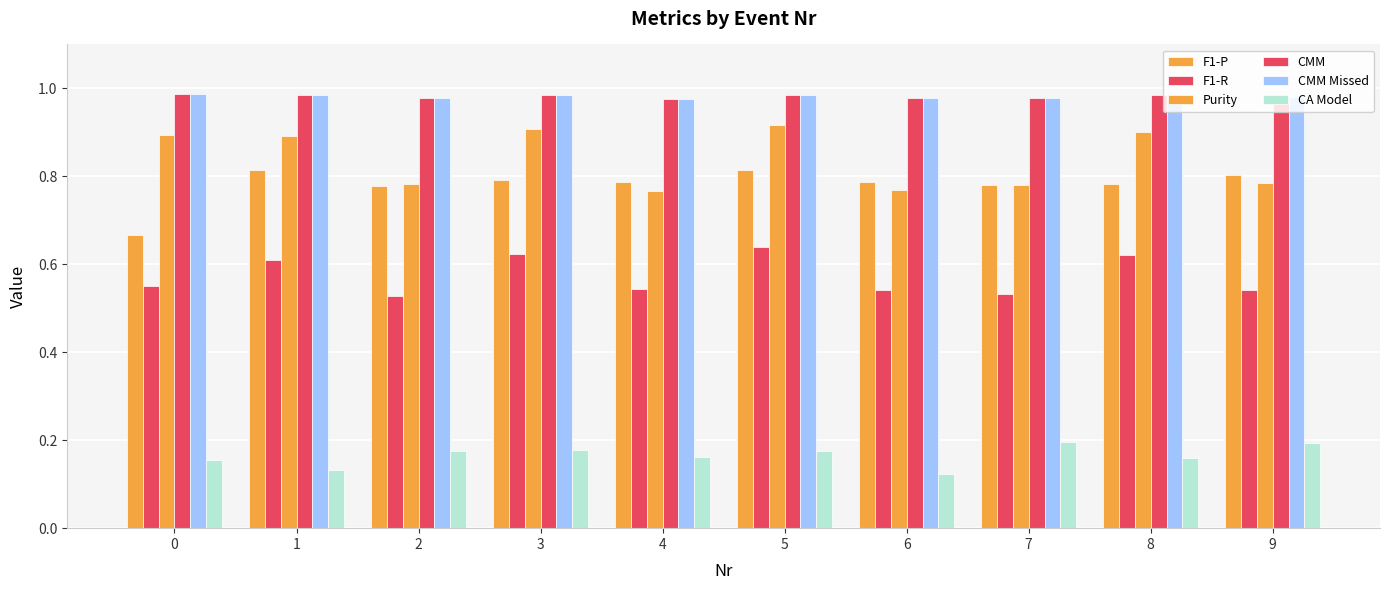

What is the greatest value displayed?

1.0